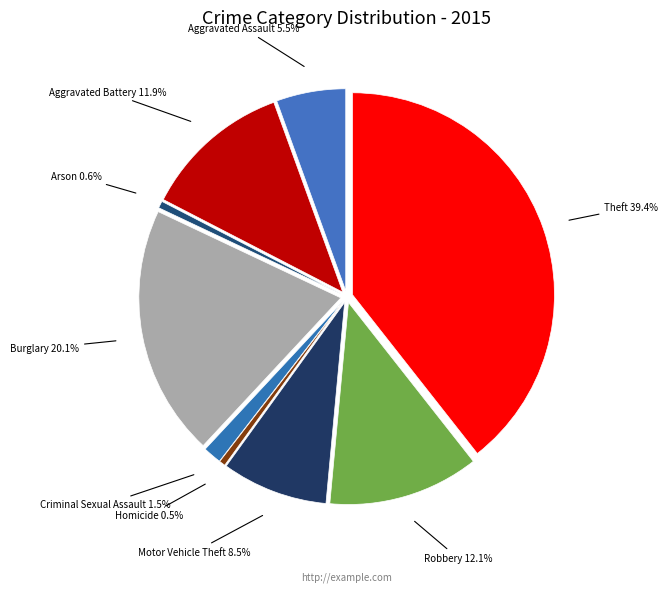

How many segments does this pie chart have?

9